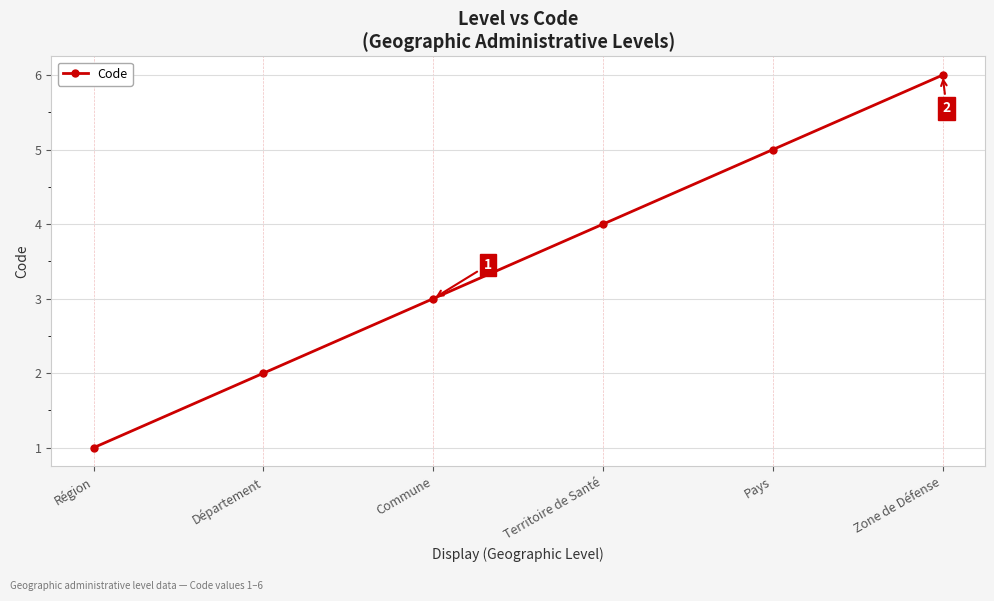

Count the number of data series in this chart.

1